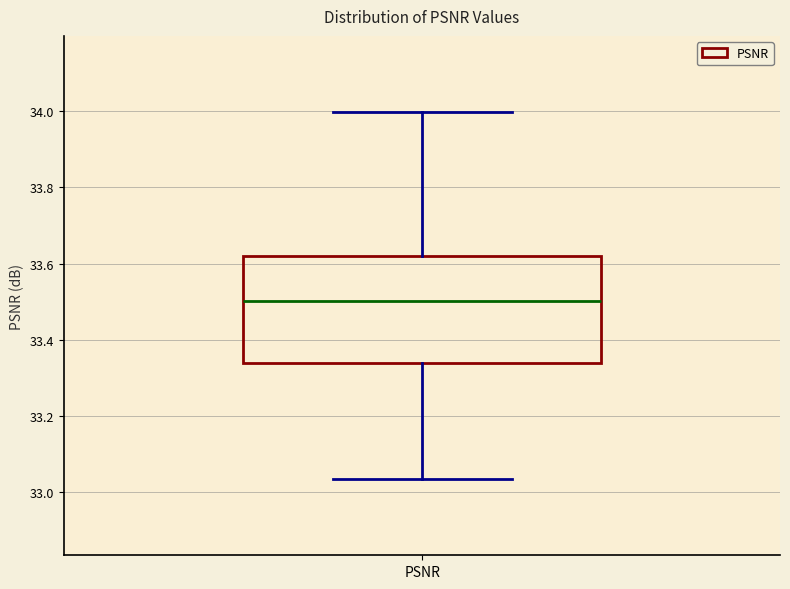

Where is the lower edge of the box for PSNR on the y-axis? The values are not printed on the chart, so give them approximately, as read against the axis.

33.34